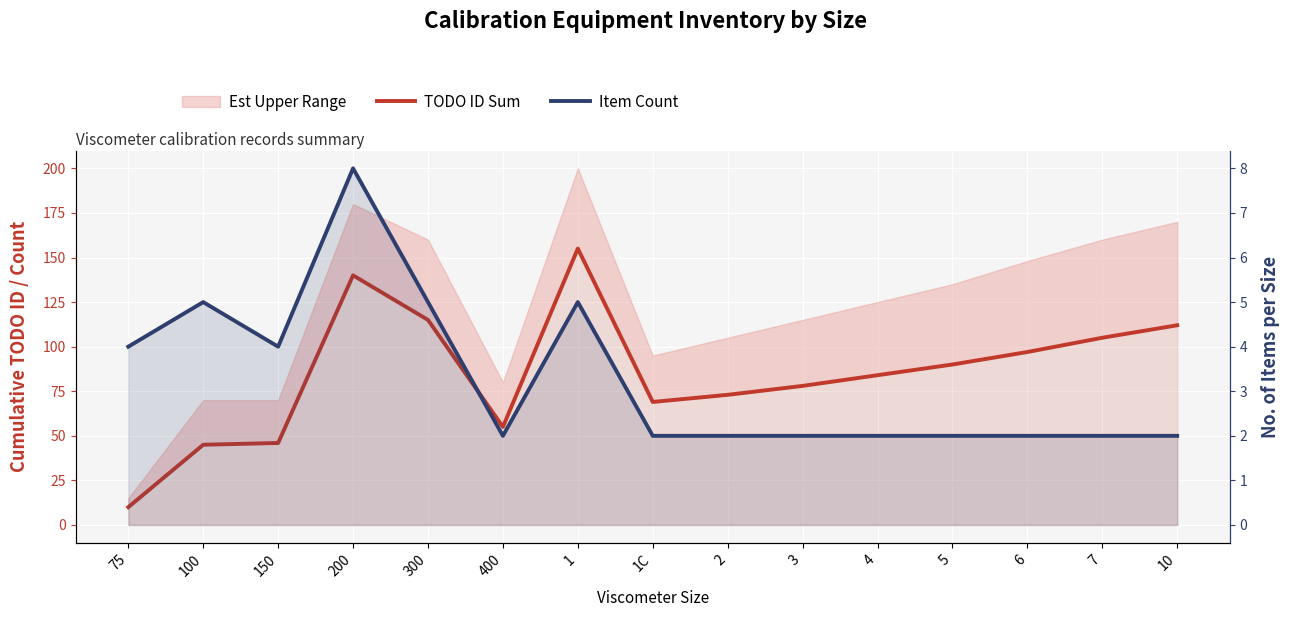

At which category is the sum across all series the highest?

1